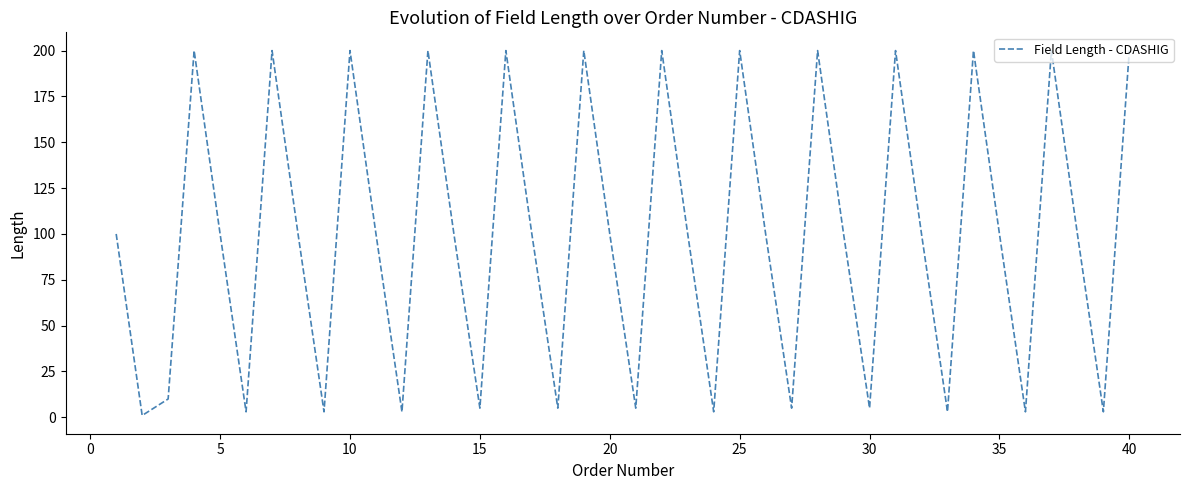

What is the maximum value shown in the chart?

200